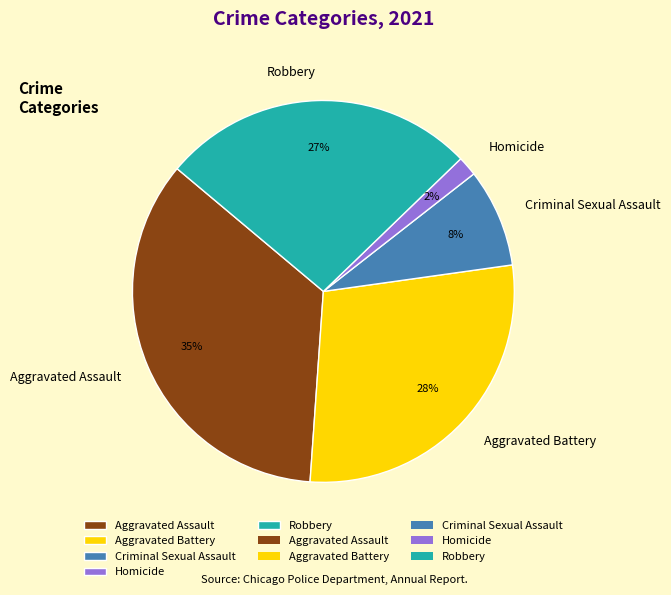

The Criminal Sexual Assault slice represents 18% of the pie. True or false?

False